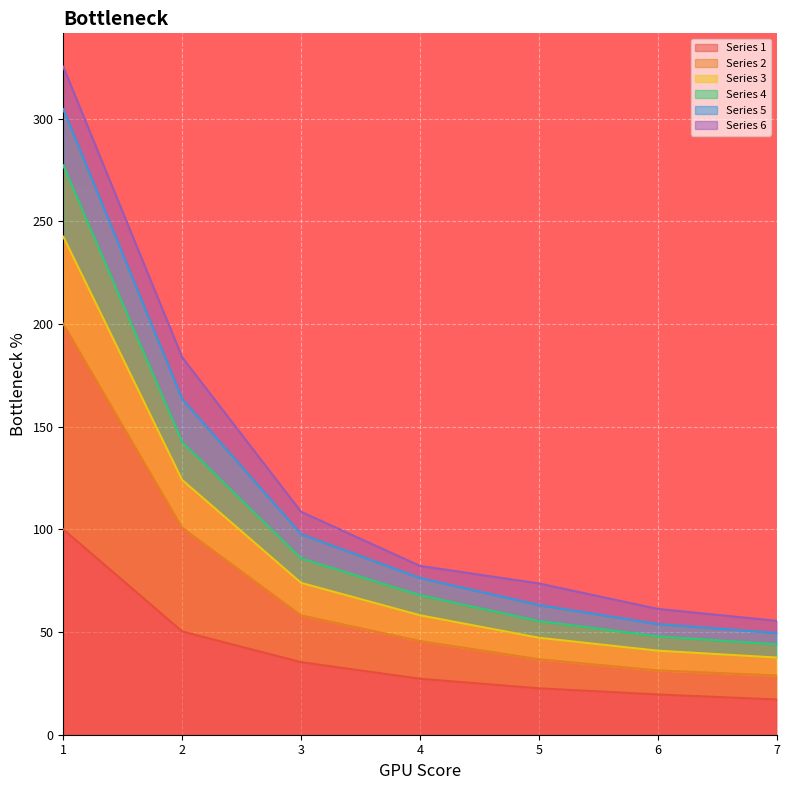

What is the lowest value of the Series 1 series?

17.2